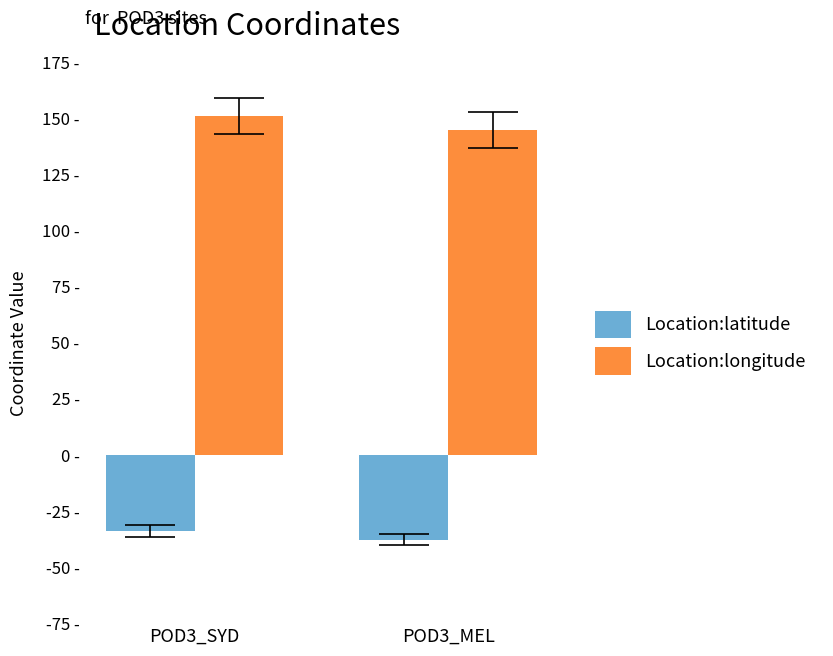

The value of Location:longitude at POD3_SYD is 198.1. True or false?

False